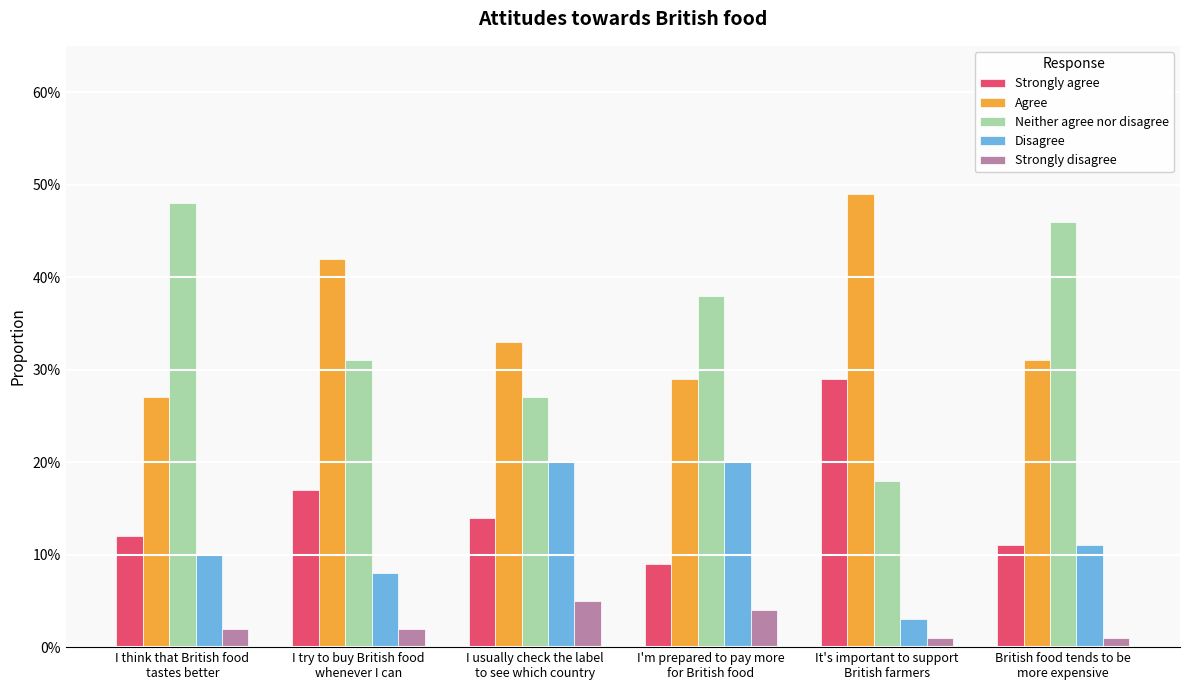

Reading left to right, list all the values displayed in this chart.

Strongly agree: 0.1	0.2	0.1	0.1	0.3	0.1
Agree: 0.3	0.4	0.3	0.3	0.5	0.3
Neither agree nor disagree: 0.5	0.3	0.3	0.4	0.2	0.5
Disagree: 0.1	0.1	0.2	0.2	0.0	0.1
Strongly disagree: 0.0	0.0	0.1	0.0	0.0	0.0